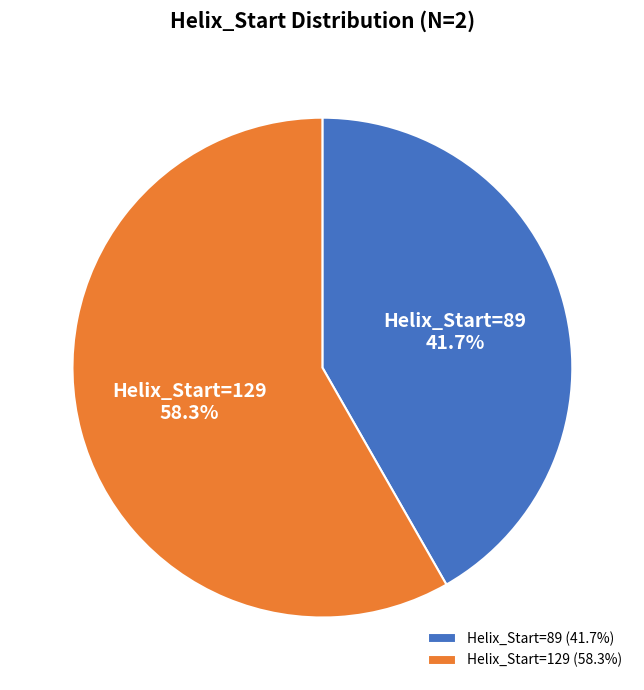

What is the ratio of the value at Helix_Start=129 (58.3%) to the value at Helix_Start=89 (41.7%)?

1.4